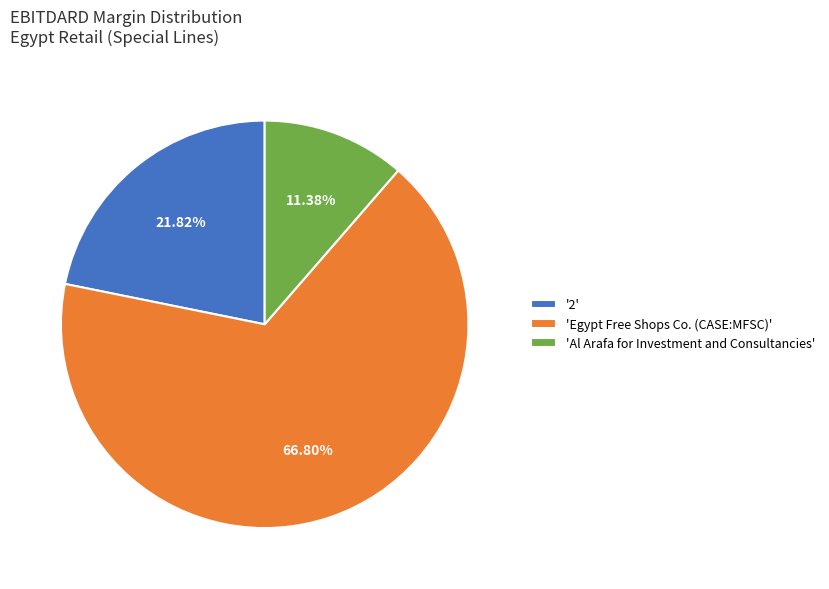

Rank the categories by value from highest to lowest.

'Egypt Free Shops Co. (CASE:MFSC)', '2', 'Al Arafa for Investment and Consultancies'